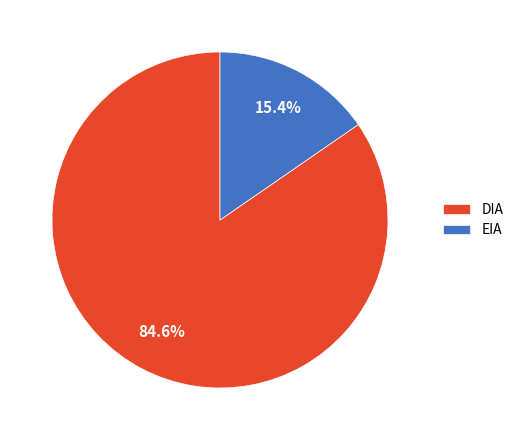

The DIA slice represents 85% of the pie. True or false?

True